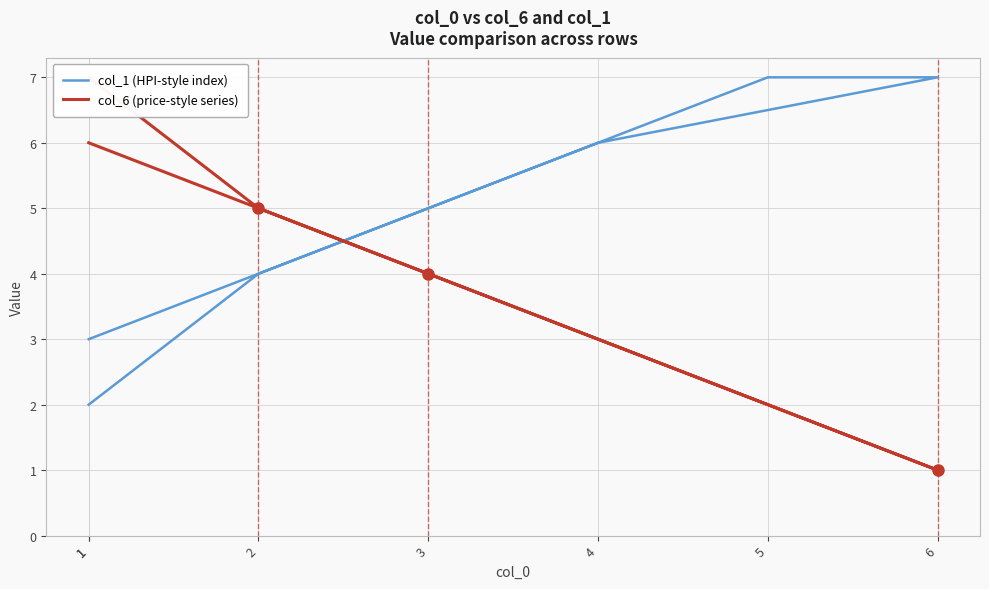

What is the label of the 5th point from the right?

5